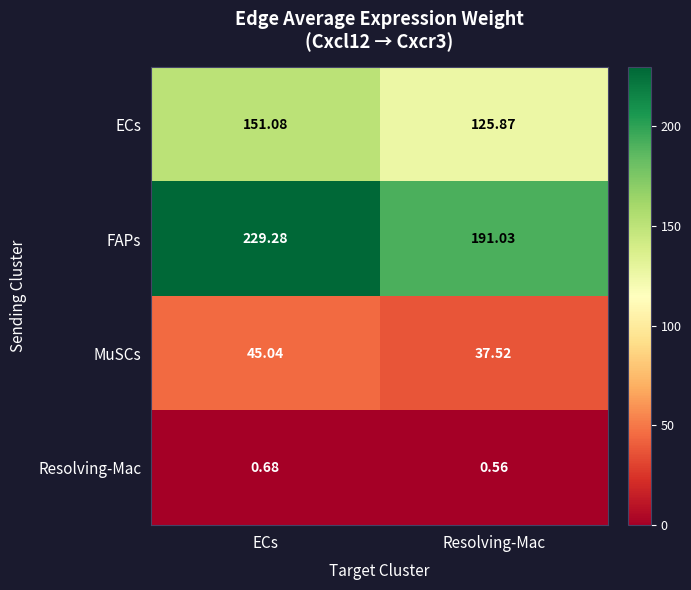

At which label is FAPs closest to 210?

Resolving-Mac